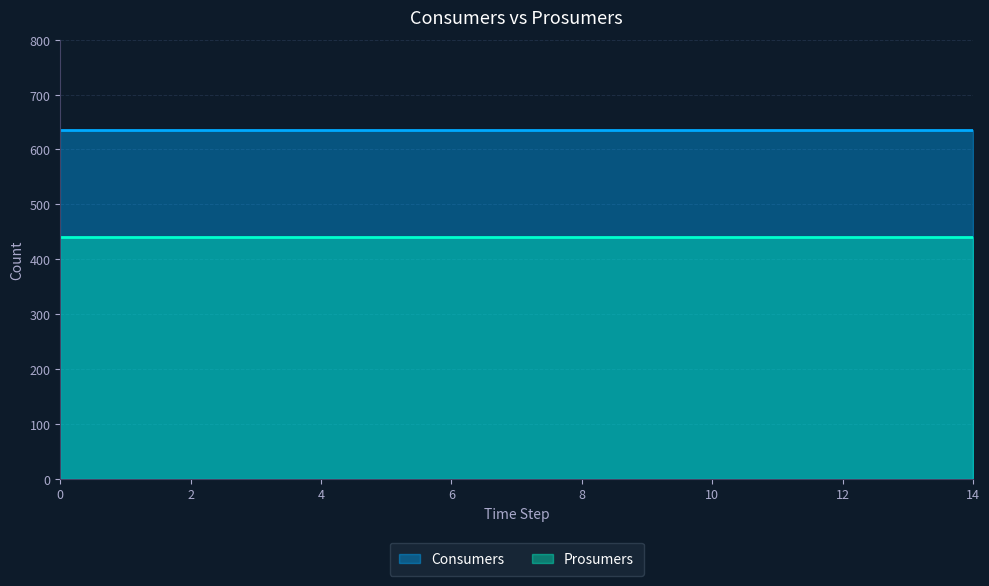

What is the total value across all series at 14?

1075